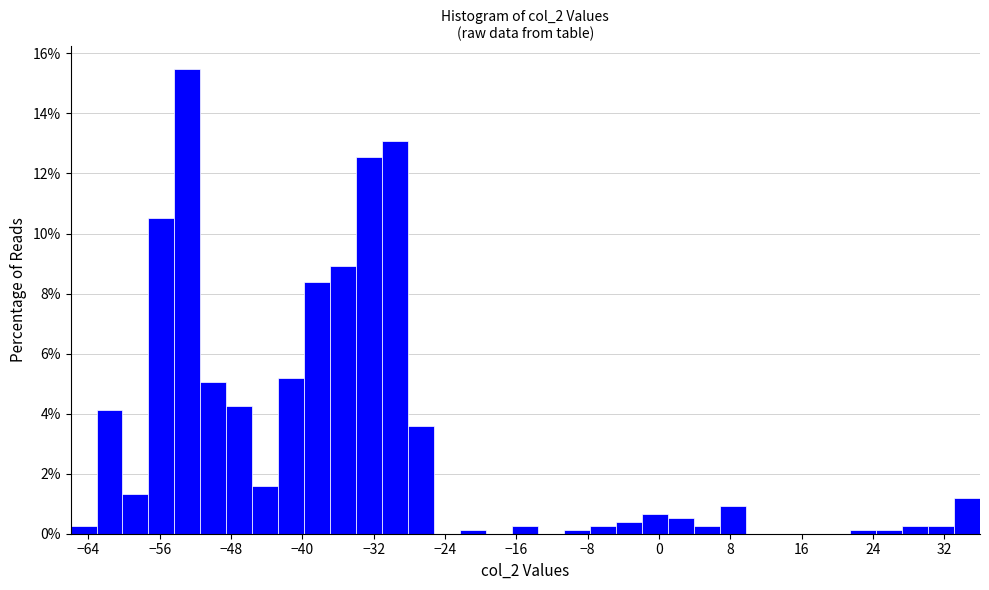

Around what value on the x-axis is the tallest bar? Give the approximate position of its centre, as read against the axis.

-53